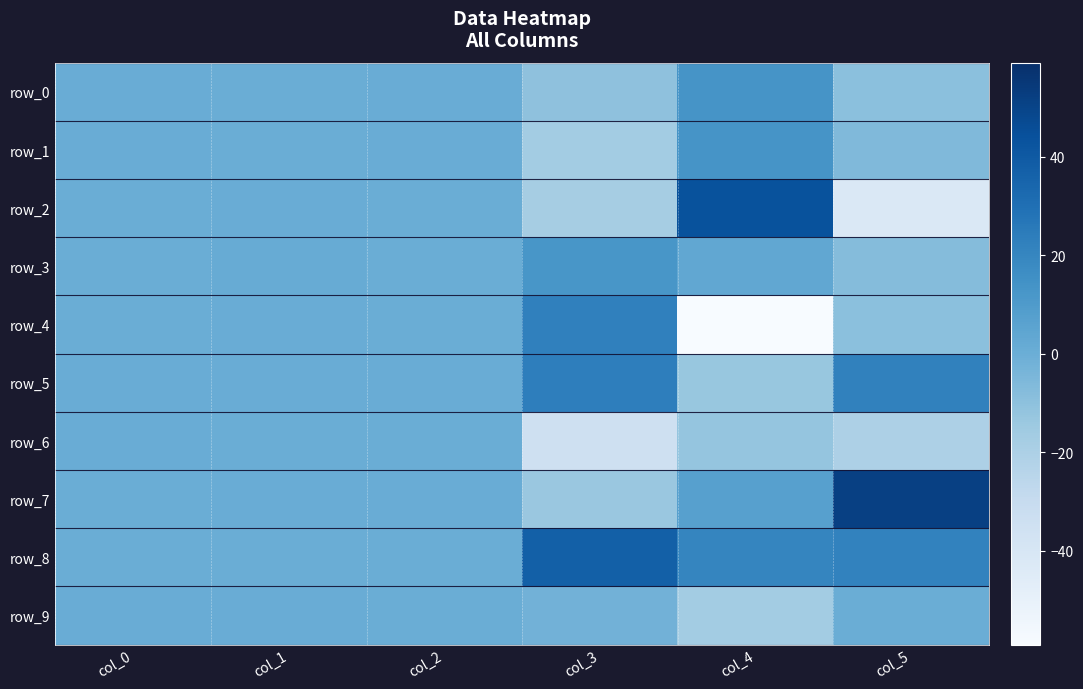

What is the difference between the row_5 values at col_2 and col_5?

21.4